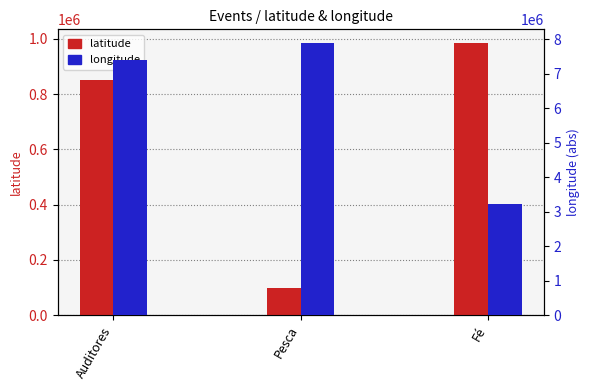

Rank the series by their average value, from lowest to highest.

latitude, longitude